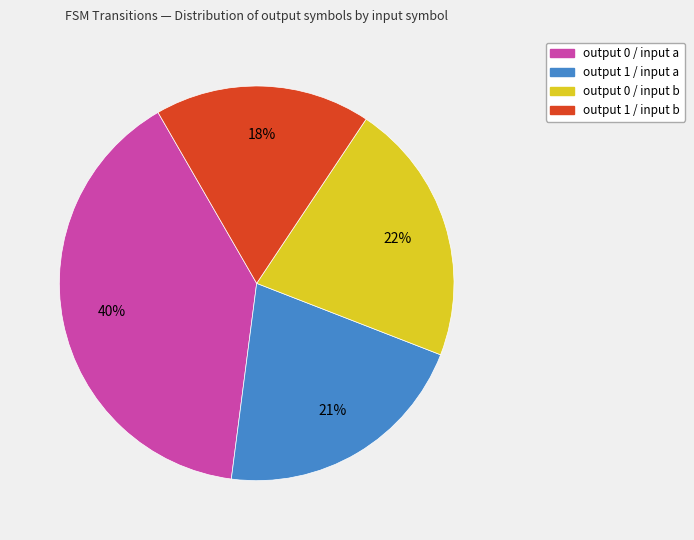

To the nearest percent, what portion does output 0 / input a represent?

40%